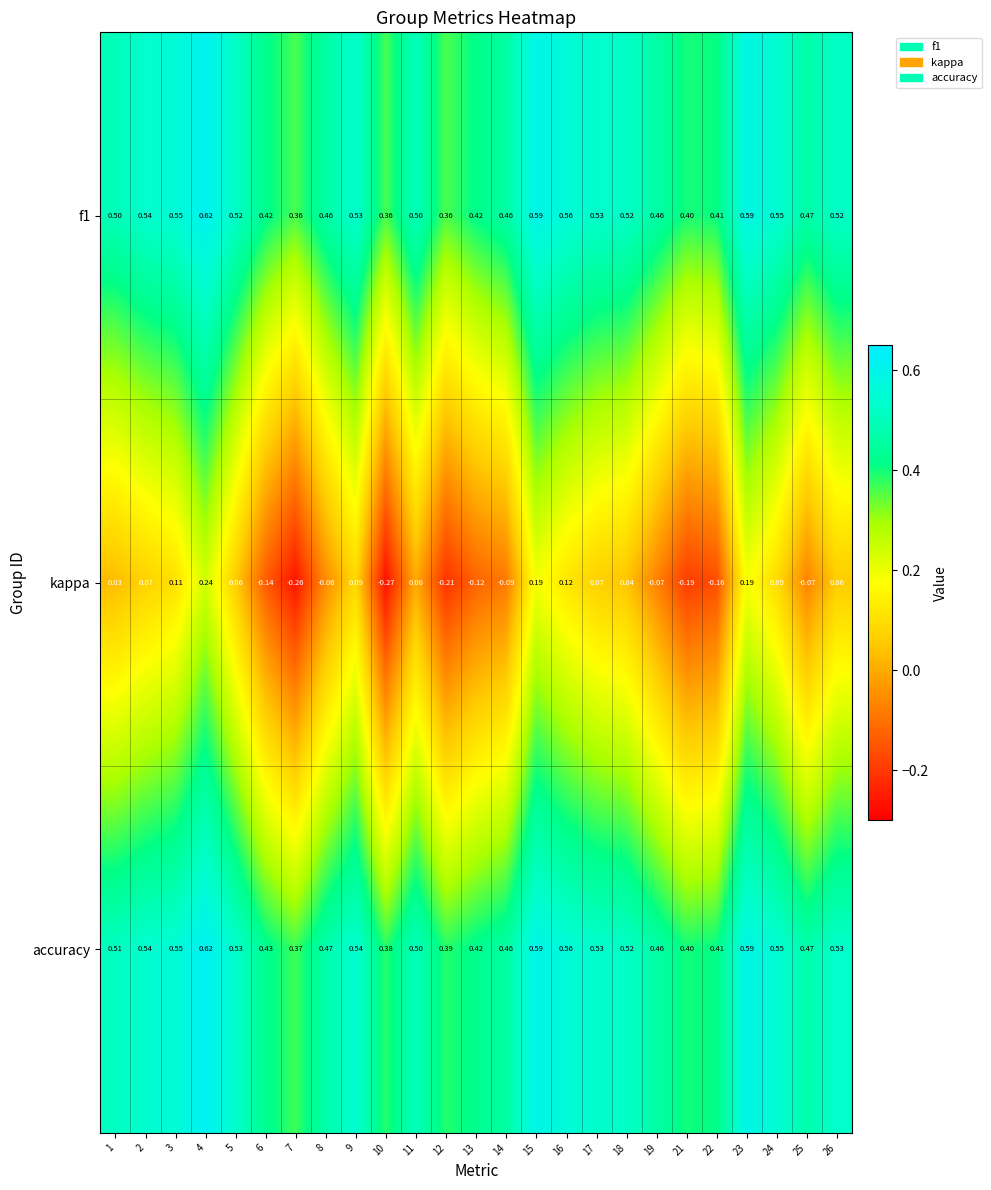

Between 16 and 23, which series saw the biggest shift?

kappa